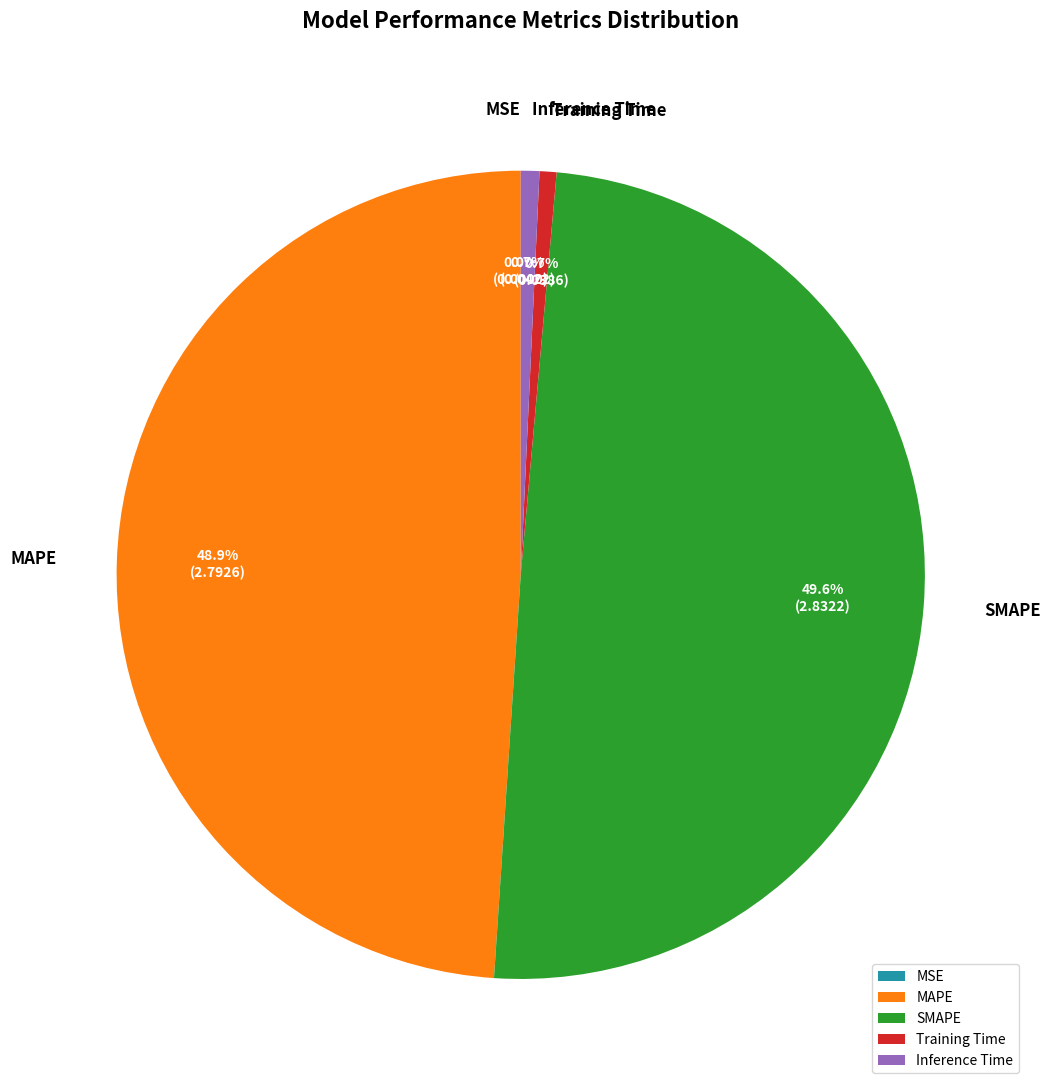

Is the sum of MAPE and SMAPE greater than half?

Yes